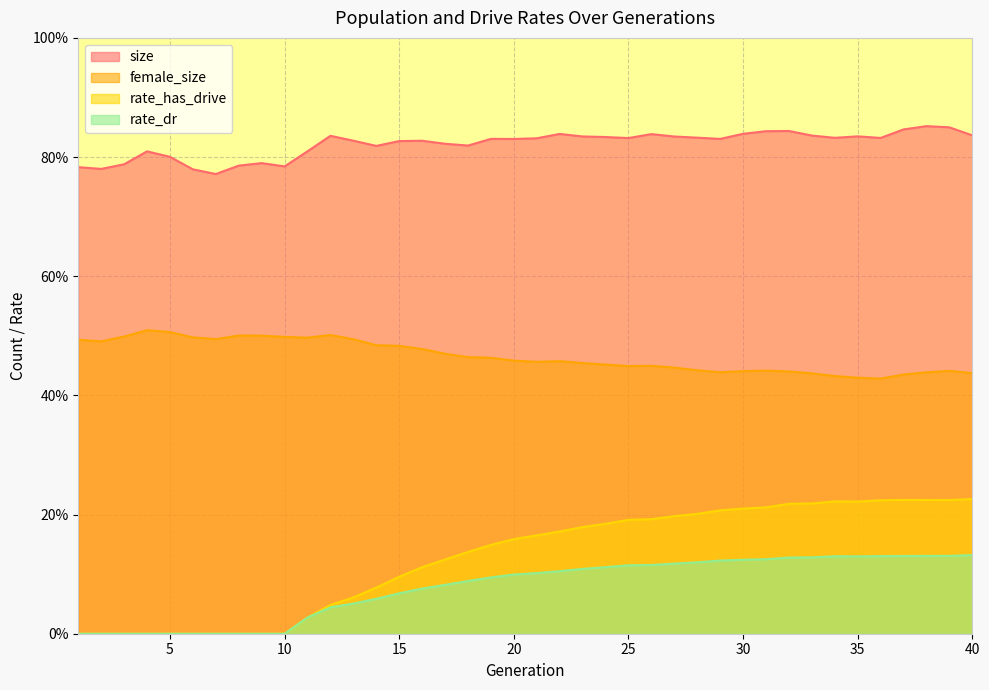

What is the value of the rate_dr point at the 13th from the left?

0.1